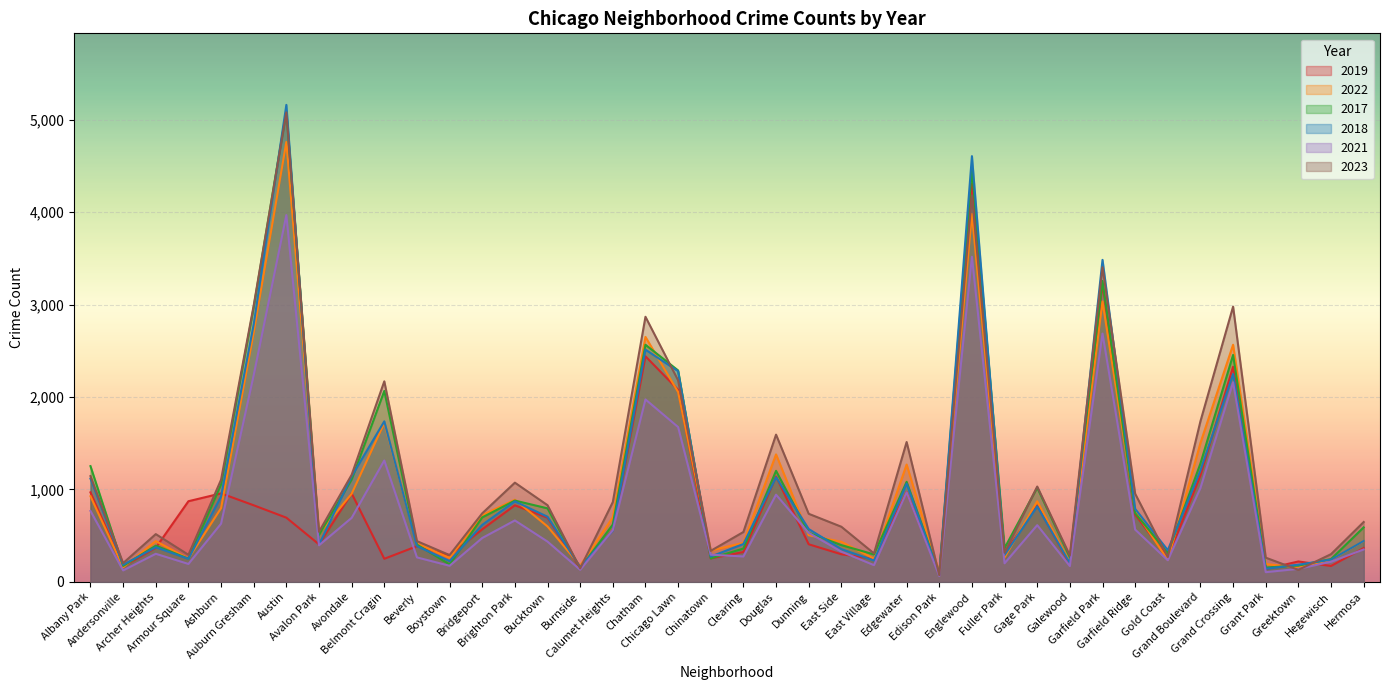

True or false: 2019 has a value of 178 at East Side.

False